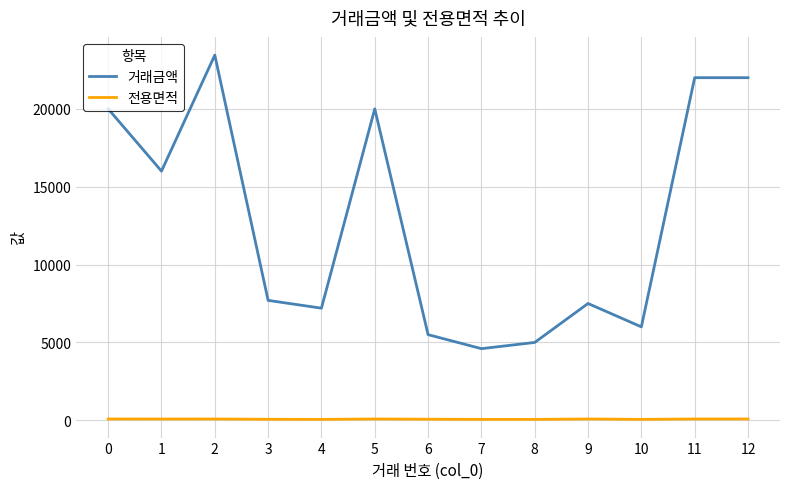

The value of 거래금액 at 5 is 20000.0. True or false?

True